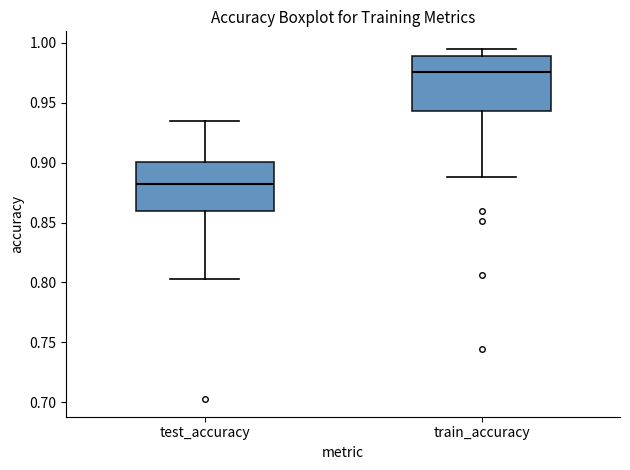

Reading left to right, read every box against the y-axis: the position of its median line, the range the box covers, and the ends of its whiskers. The values are not printed on the chart, so give them approximately, as read against the axis.

test_accuracy: median 0.880, box 0.860 to 0.900, whiskers 0.800 to 0.935
train_accuracy: median 0.975, box 0.945 to 0.990, whiskers 0.890 to 0.995